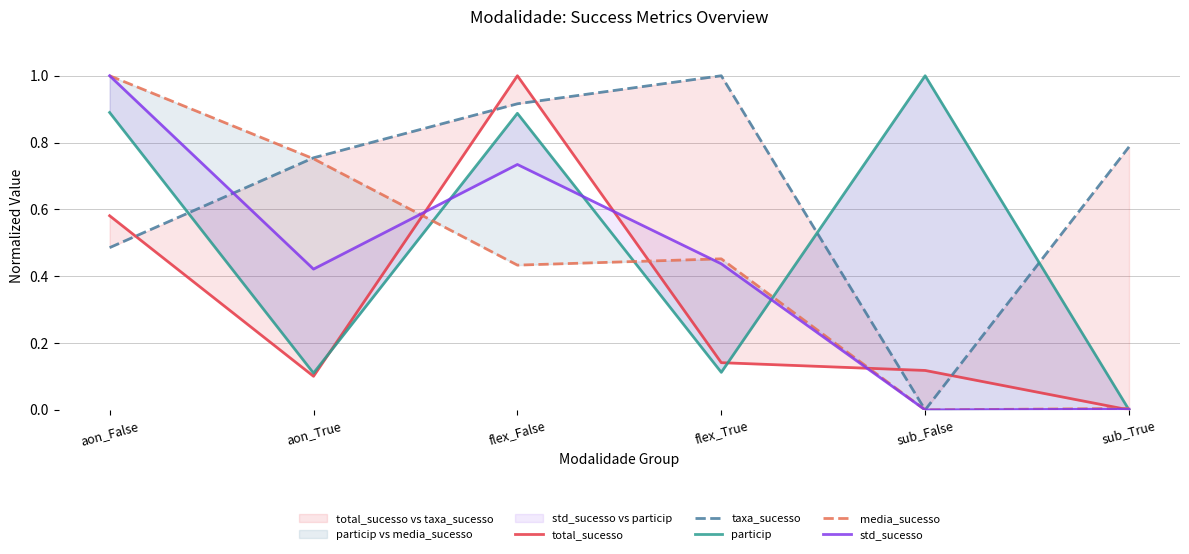

What is the value of the std_sucesso point at the 1st from the left?

1.0